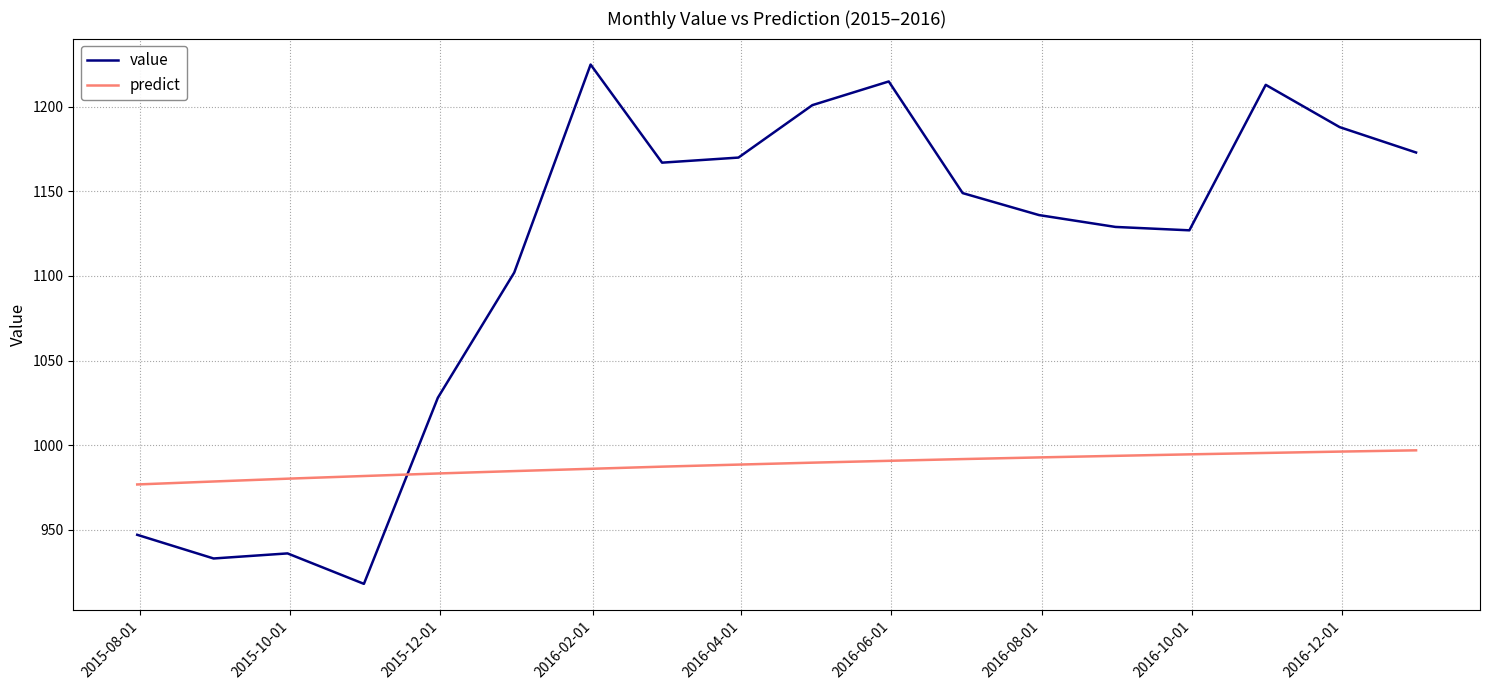

How many times do value and predict cross each other?

1